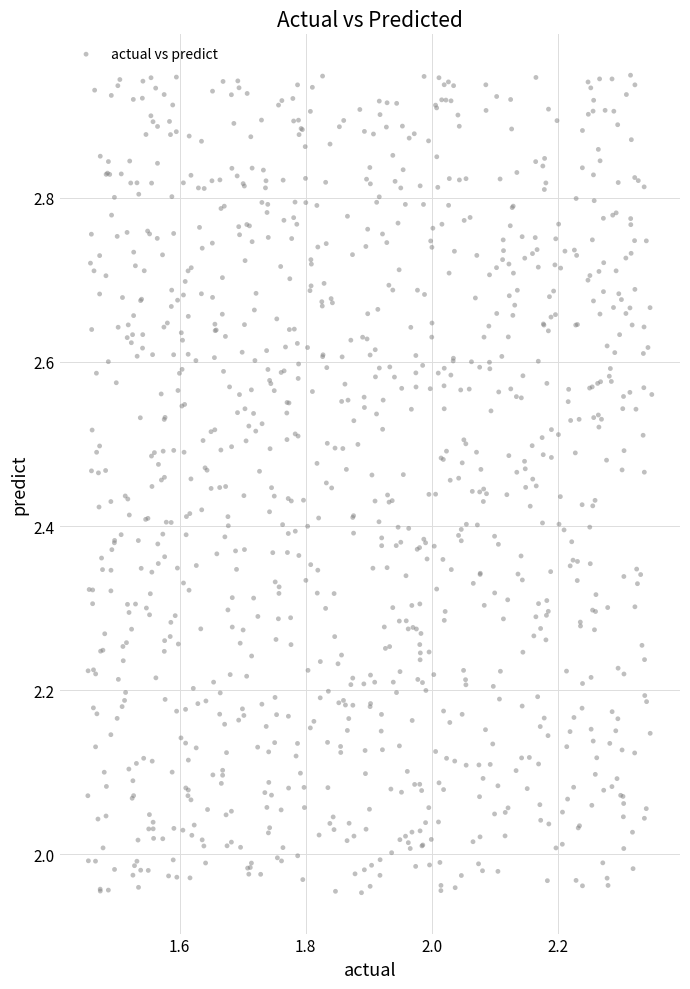

What is the range of X values (max minus min)?

0.9